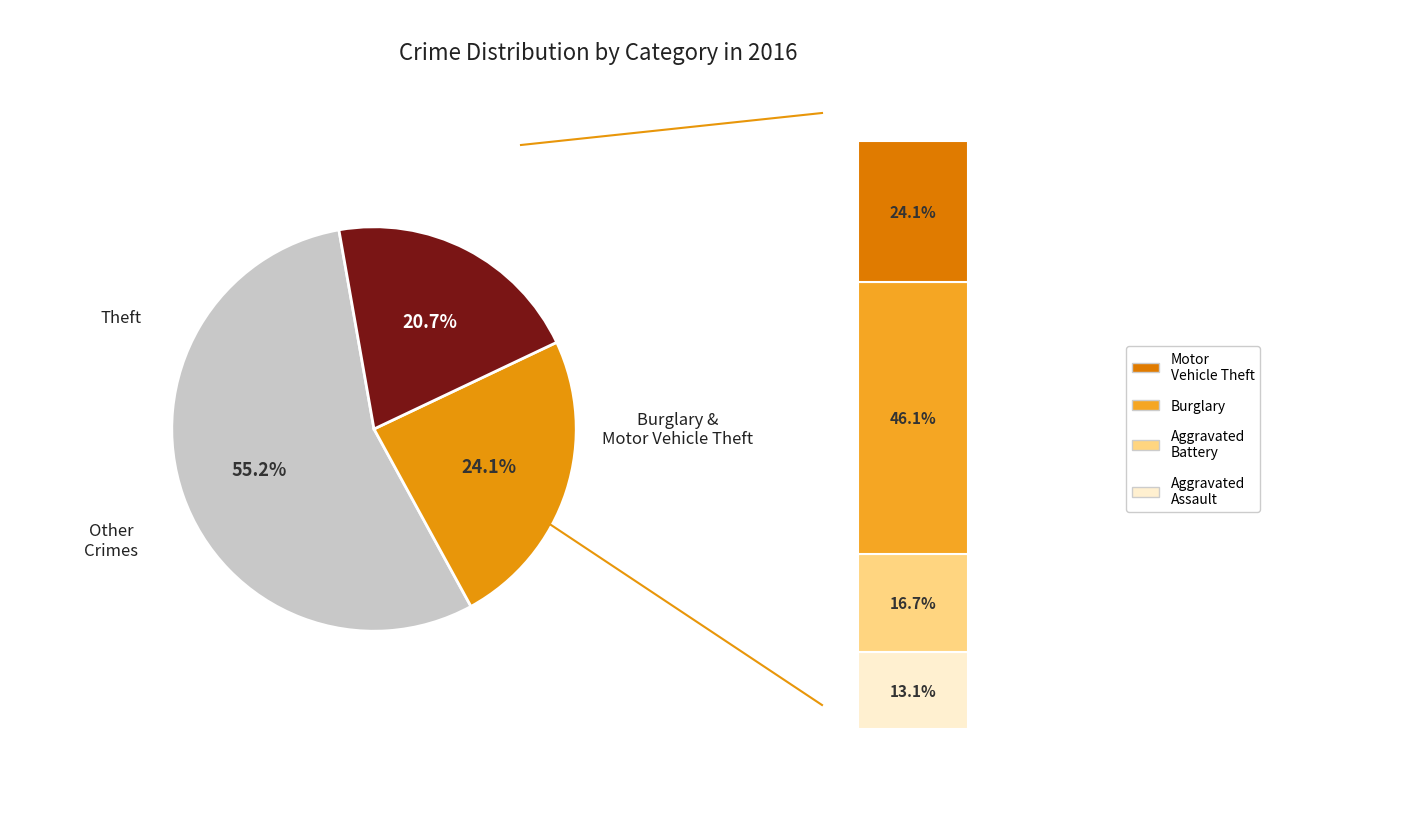

True or false: Motor Vehicle Theft accounts for 16% of the total.

False